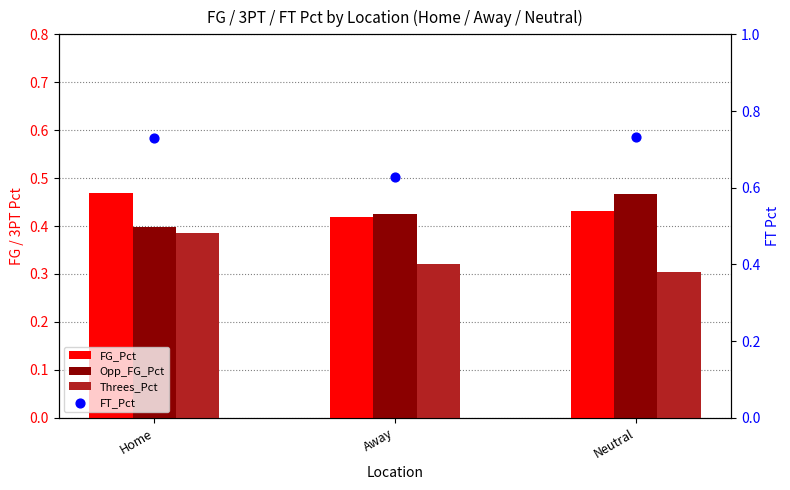

Which series reaches the minimum Y coordinate?

Threes_Pct